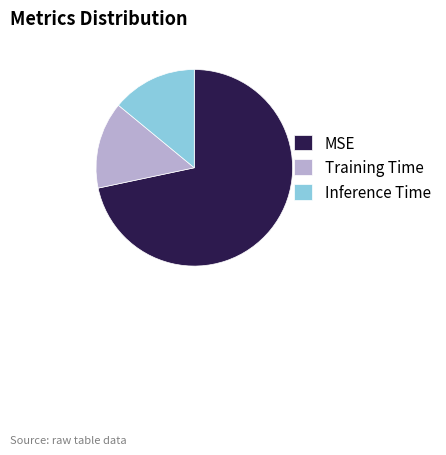

How many segments does this pie chart have?

3